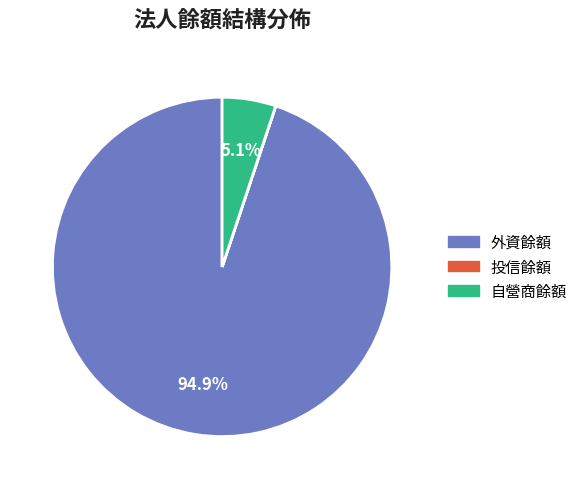

Does any single category account for the majority?

Yes